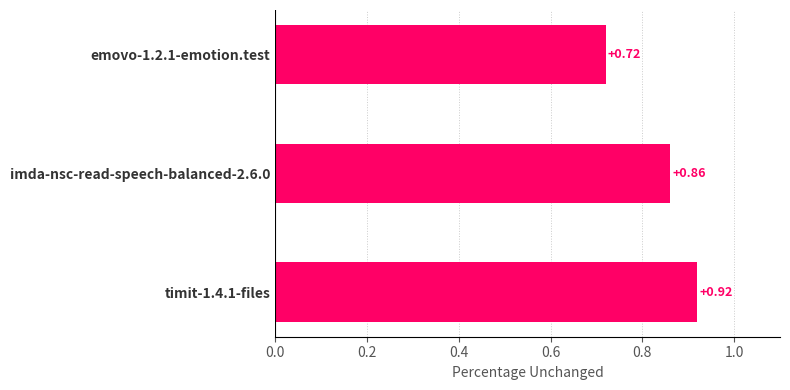

Rank the categories by value from highest to lowest.

timit-1.4.1-files, imda-nsc-read-speech-balanced-2.6.0, emovo-1.2.1-emotion.test